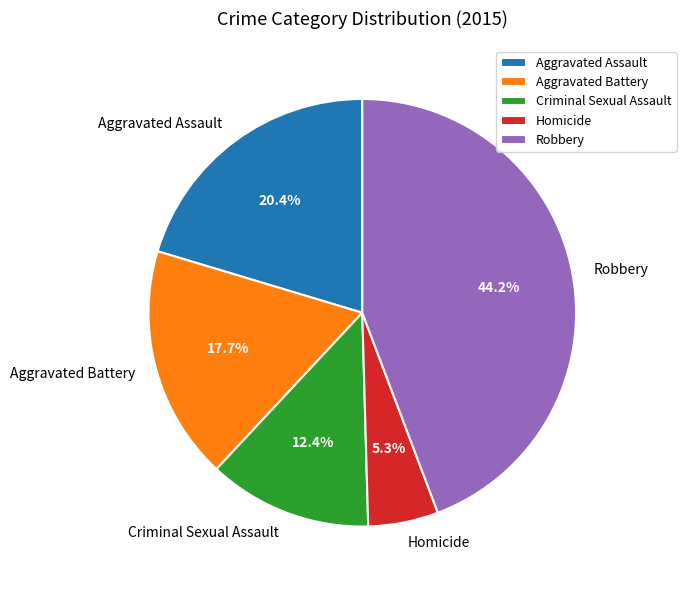

Which slice is the smallest?

Homicide